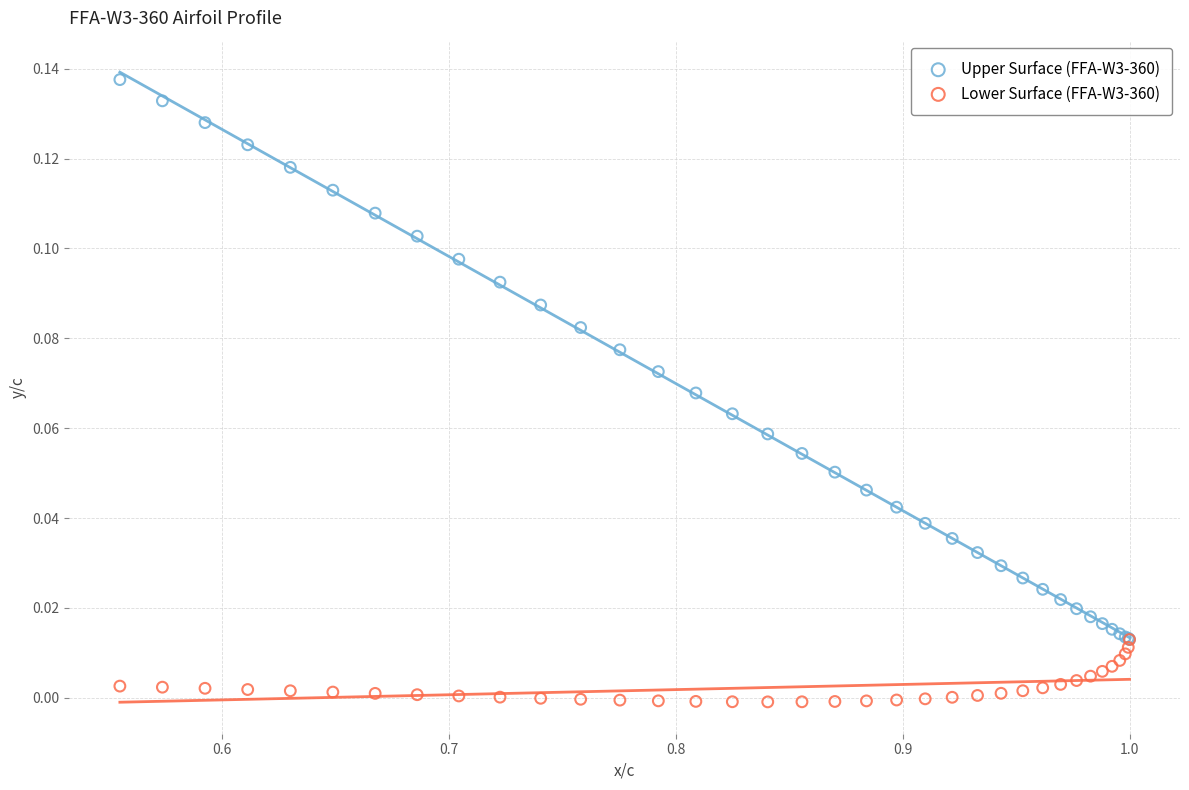

Which series contains the highest Y value?

Upper Surface (FFA-W3-360)